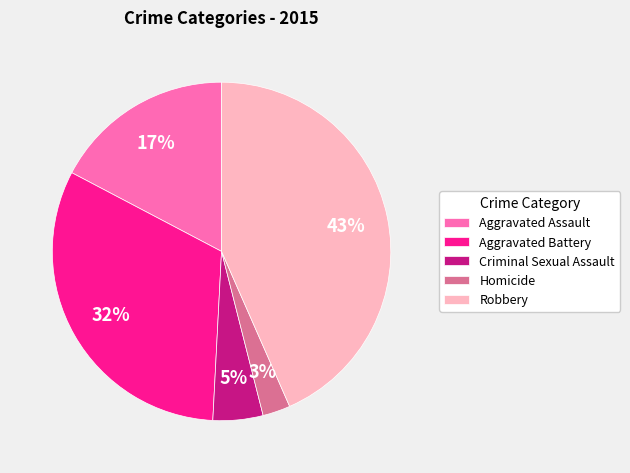

How many segments does this pie chart have?

5